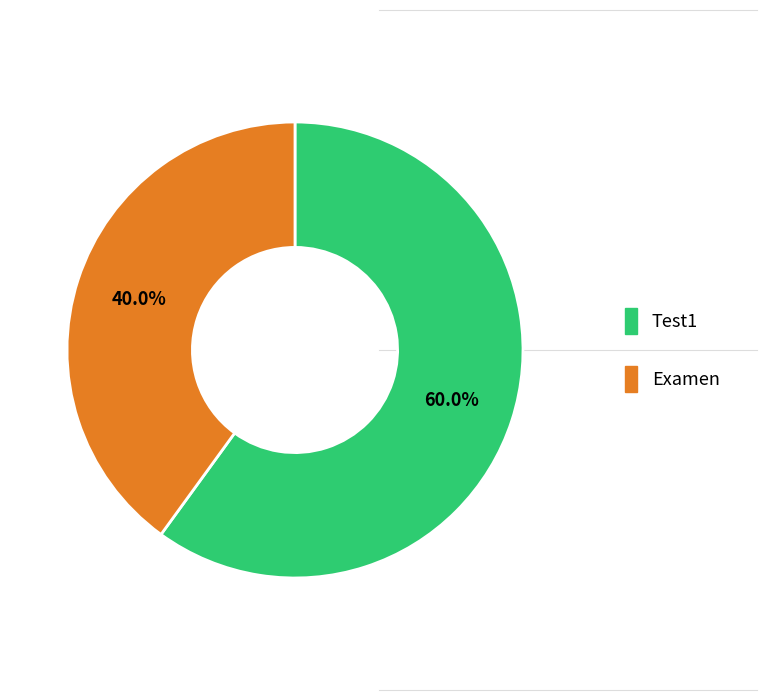

Between Test1 and Examen, which is larger?

Test1